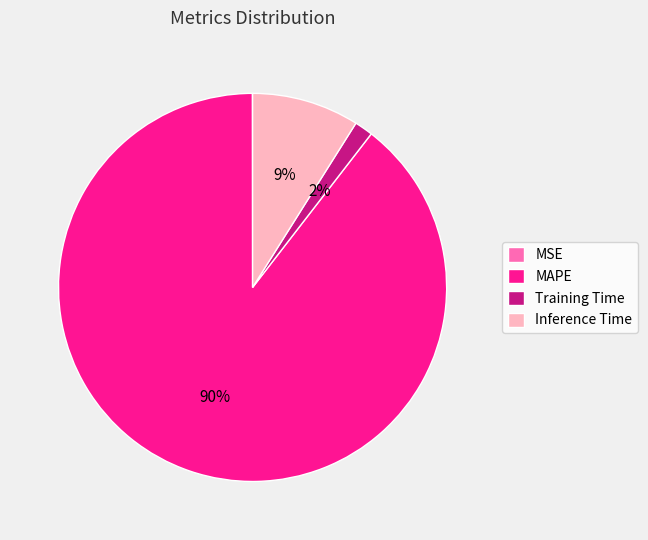

The Inference Time slice represents 9% of the pie. True or false?

True